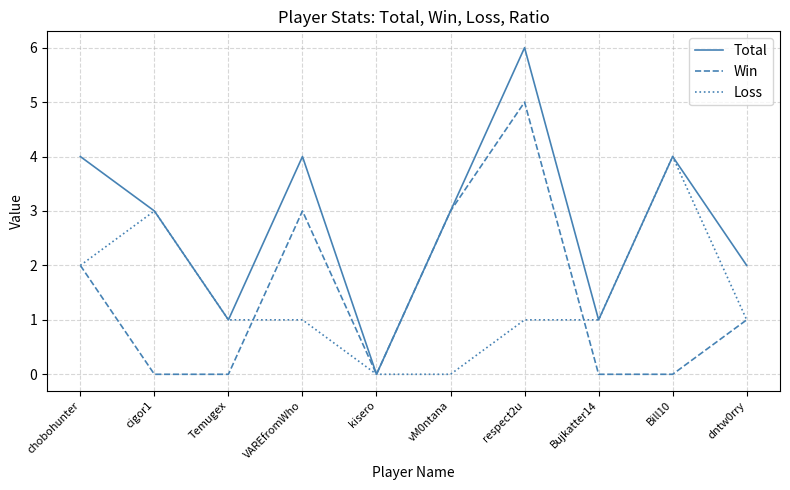

What is the approximate value of Win at vM0ntana?

3